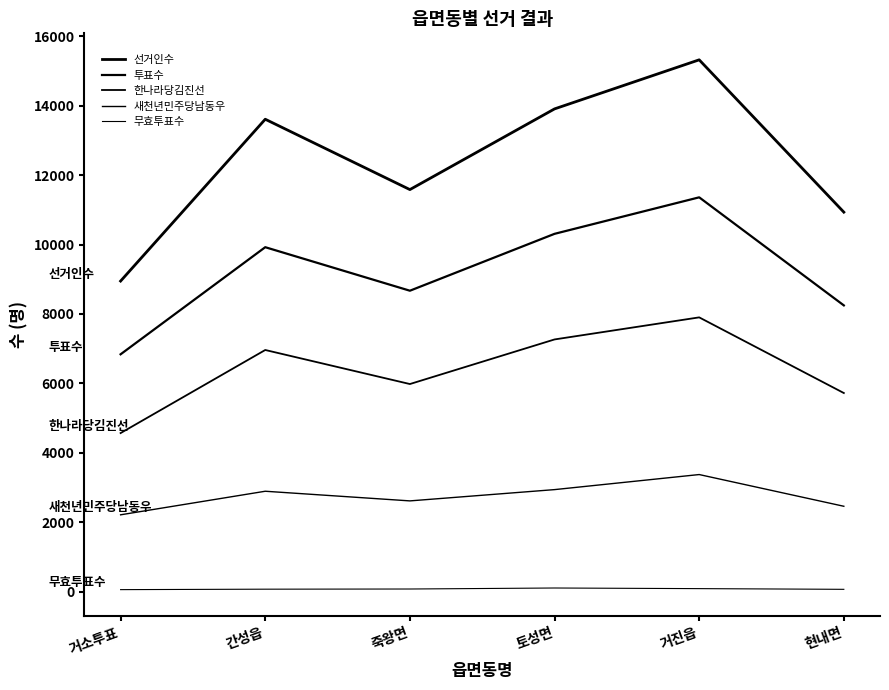

Rank the series at 현내면 from lowest to highest value.

무효투표수, 새천년민주당남동우, 한나라당김진선, 투표수, 선거인수